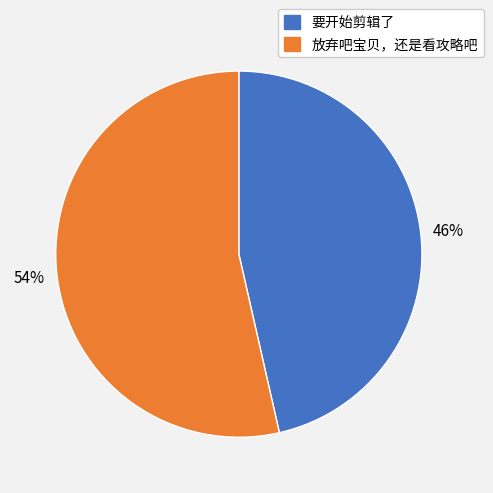

The 放弃吧宝贝，还是看攻略吧 slice represents 39% of the pie. True or false?

False